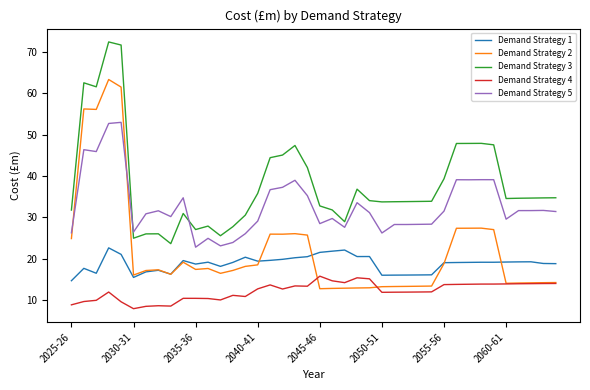

What is the sum of all Demand Strategy 5 values?

1309.3